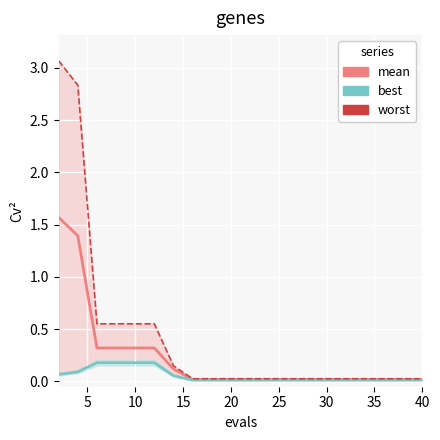

At which label is best closest to 0?

35